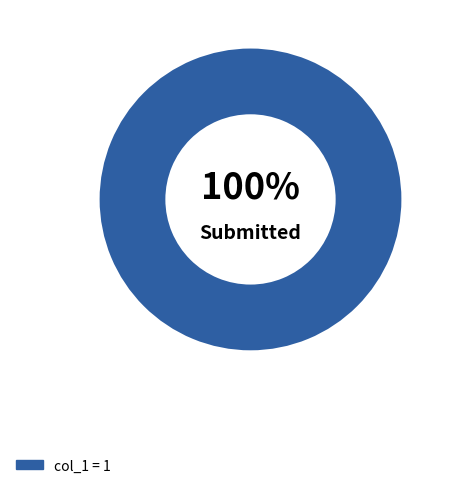

Is there any slice that represents more than half of the pie?

Yes